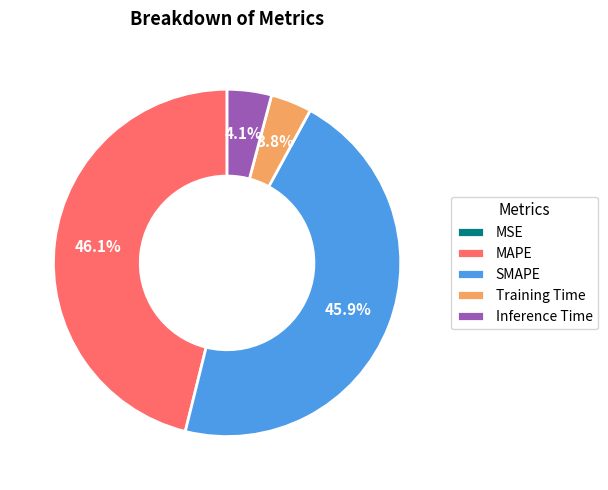

What percentage is the Inference Time slice, to the nearest percent?

4%